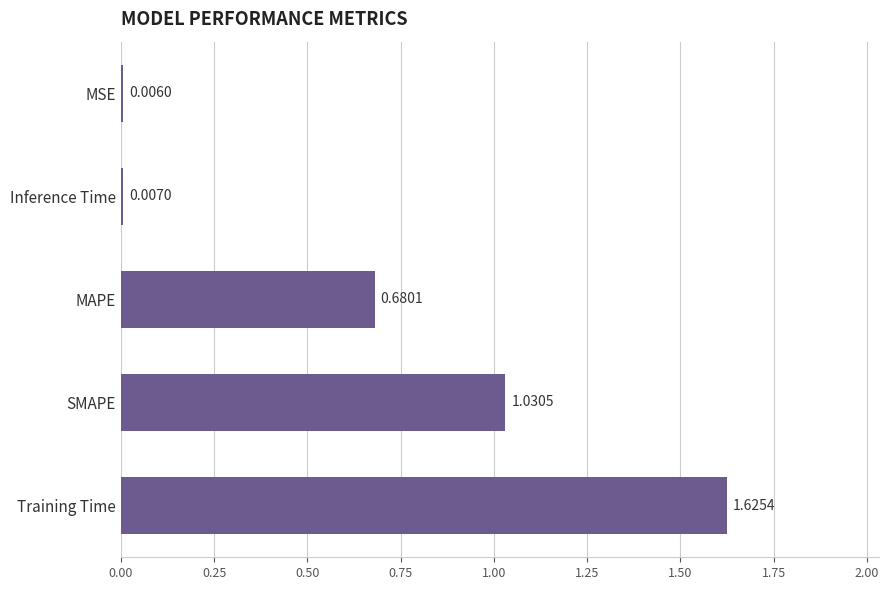

At which category does the chart reach its peak across all series?

Training Time